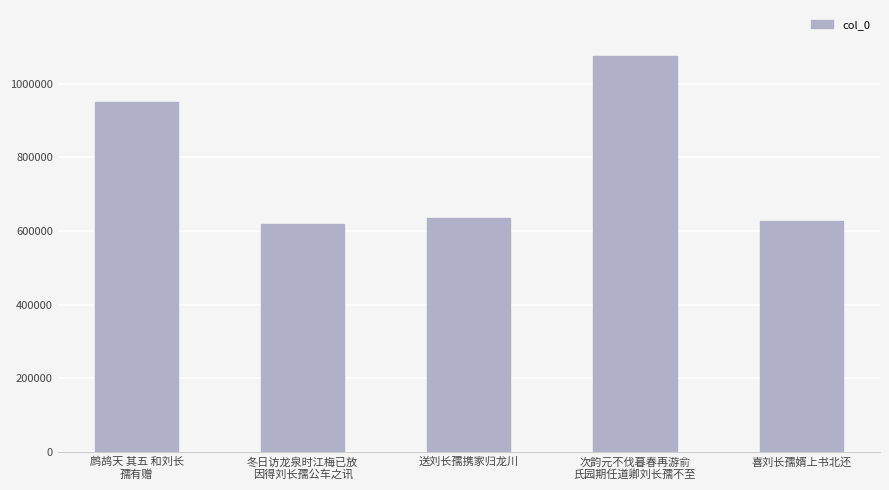

Is it true that the value at 次韵元不伐暮春再游俞
氏园期任道卿刘长孺不至 is 557710?

False